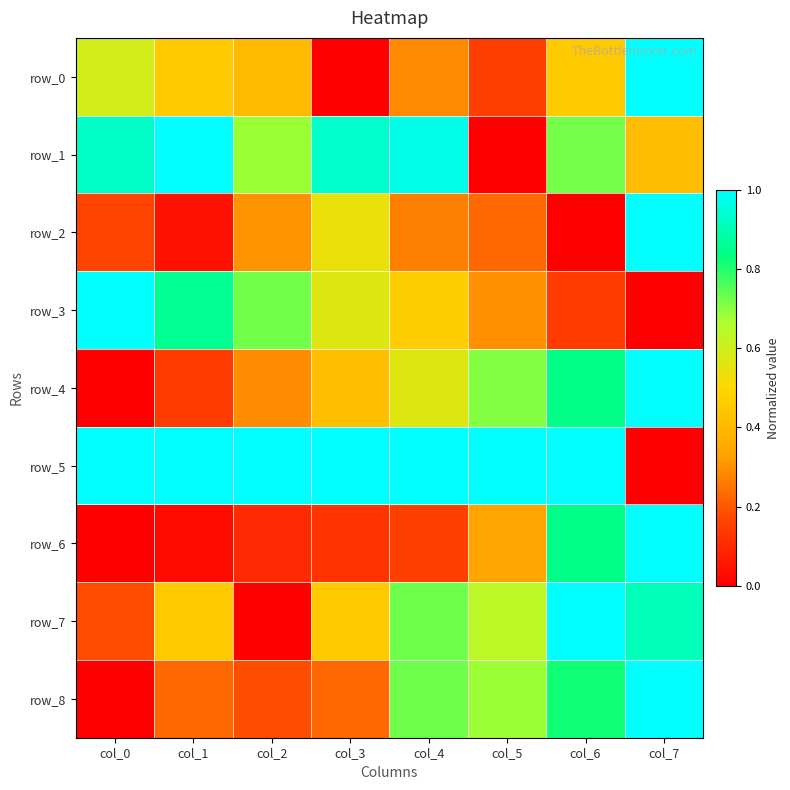

At which category is the sum across all series the highest?

col_7